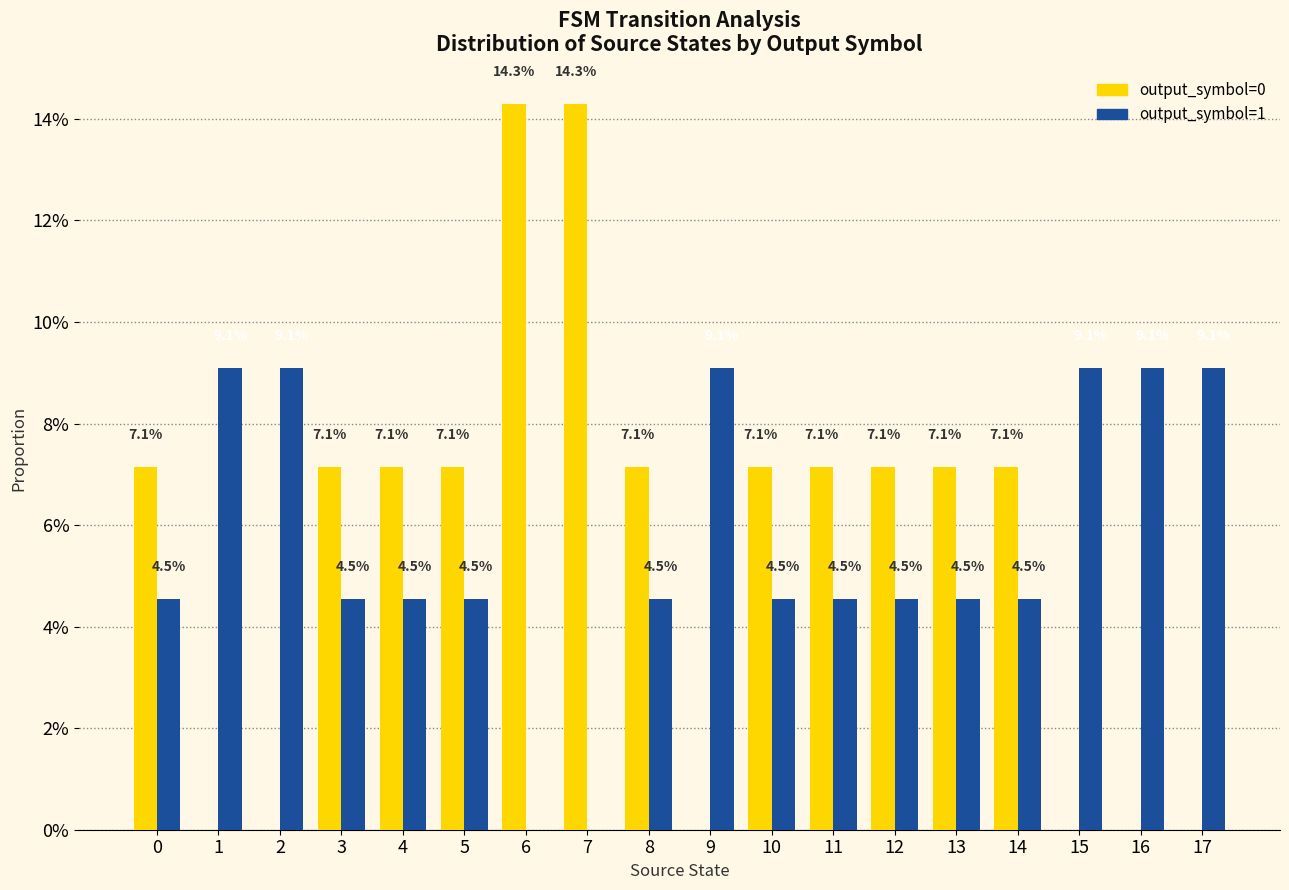

Are the bars grouped side by side (vs. stacked)?

Yes